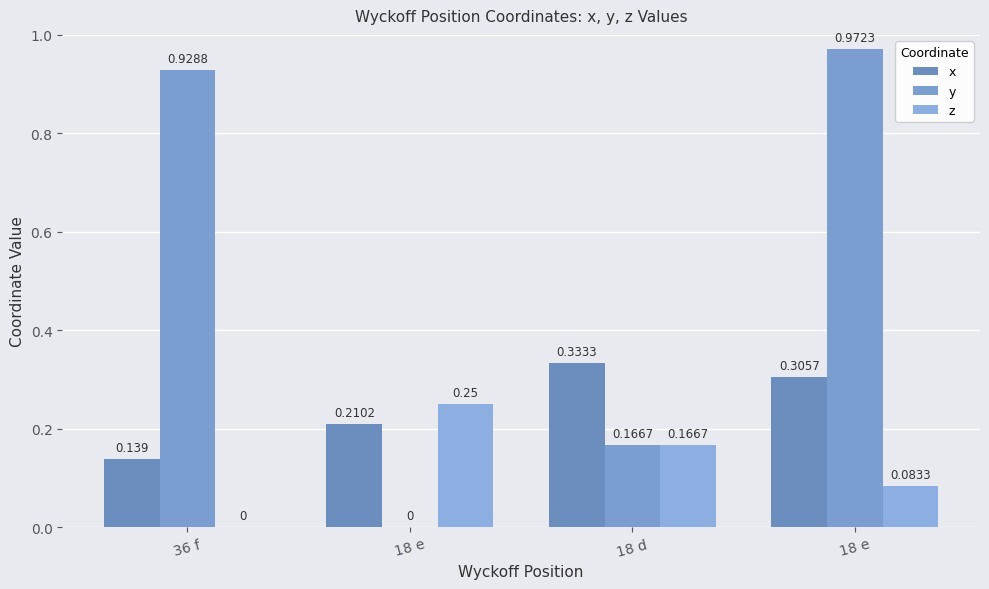

How many series are shown in this chart?

3